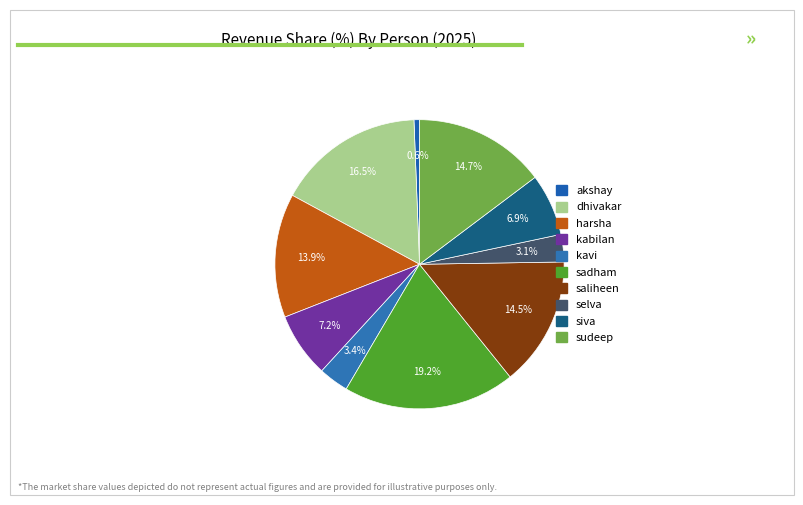

Does sudeep represent more than half of the total?

No